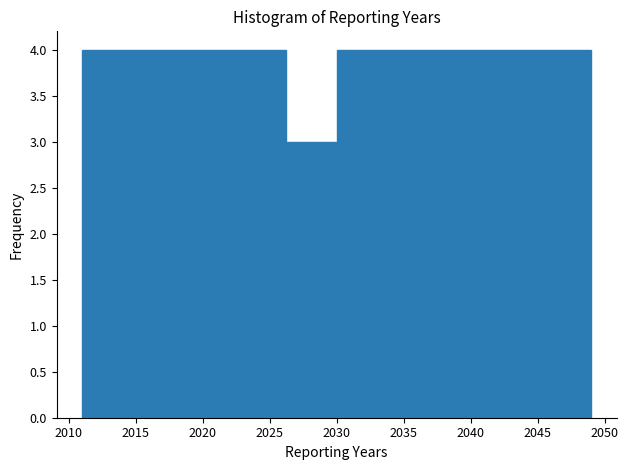

Reading left to right, transcribe this chart: for each bar, give the range it covers on the x-axis and its height. Neither the bar edges nor the heights are printed on the chart, so give them approximately, as read against the axes.

2011.0 to 2014.8: 4
2014.8 to 2018.6: 4
2018.6 to 2022.4: 4
2022.4 to 2026.2: 4
2026.2 to 2030.0: 3
2030.0 to 2033.8: 4
2033.8 to 2037.6: 4
2037.6 to 2041.4: 4
2041.4 to 2045.2: 4
2045.2 to 2049.0: 4